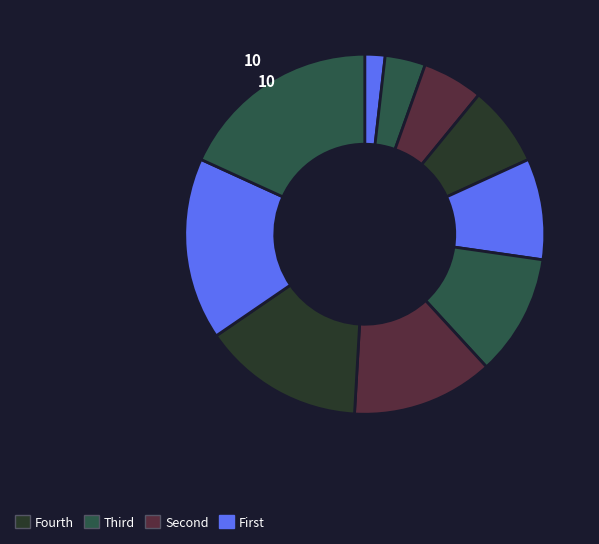

How many segments does this pie chart have?

10